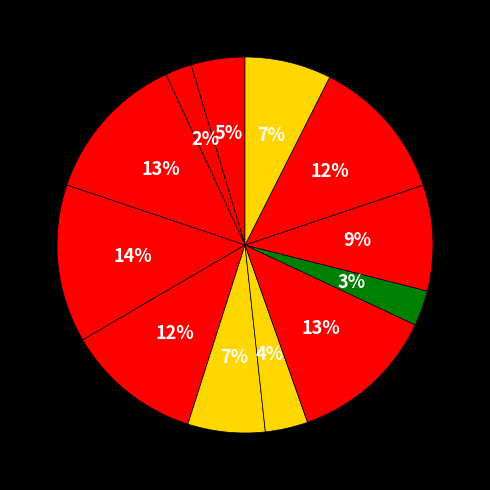

Count the number of slices in the pie.

12